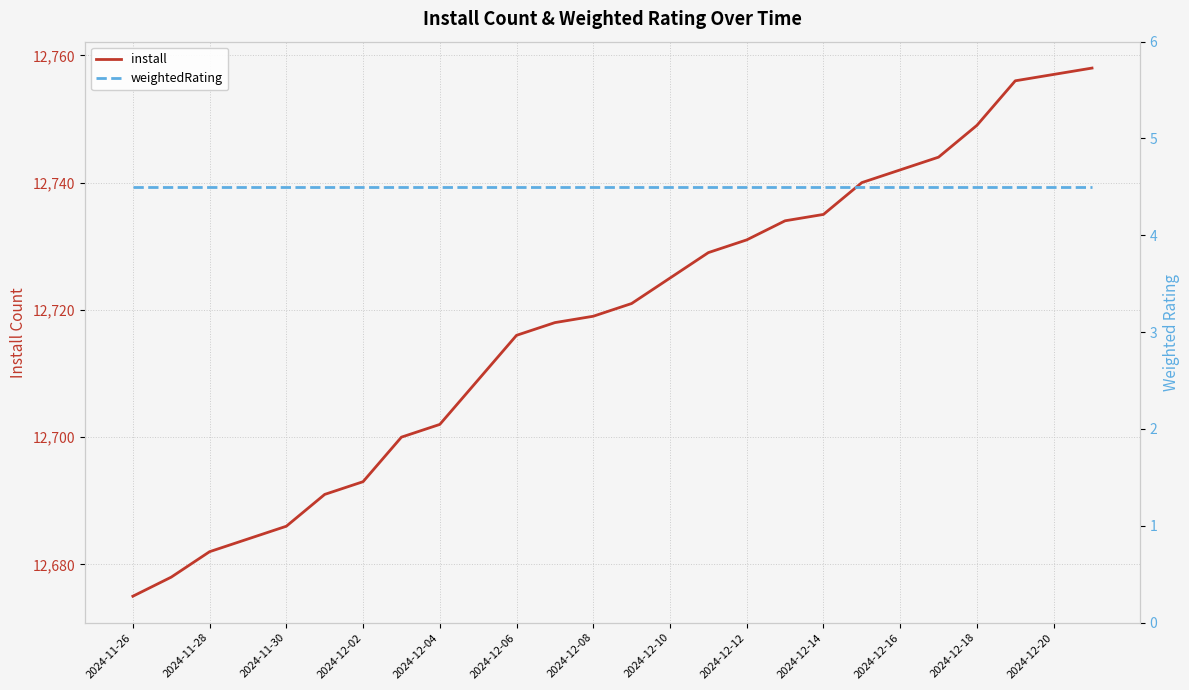

The install series shows 5267 at 2024-11-30. True or false?

False